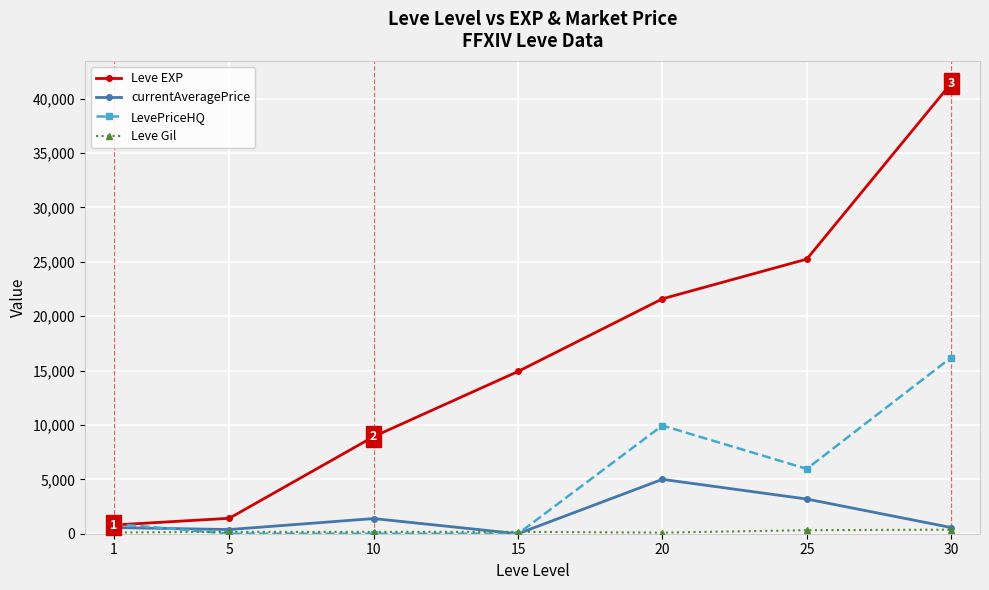

At which category does currentAveragePrice reach its first local peak?

10